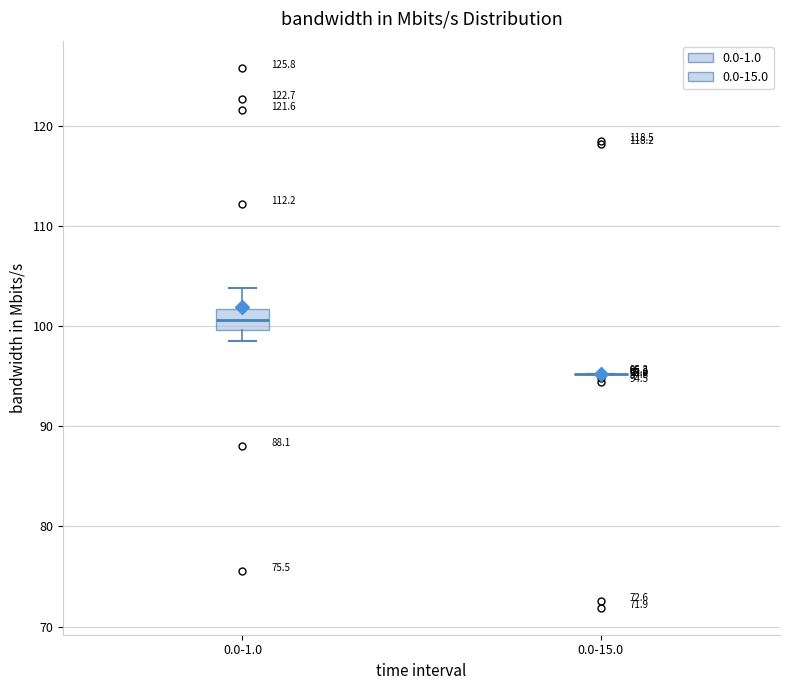

Which box is the tallest, from its lower edge to its upper edge?

0.0-1.0